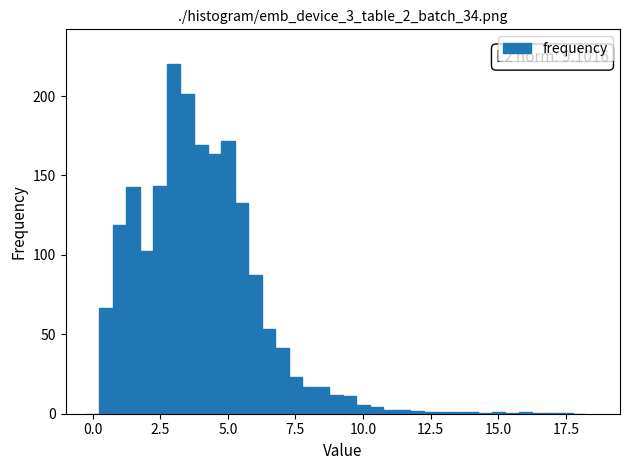

Read against the x-axis, roughly where is the centre of the tallest bar?

3.0